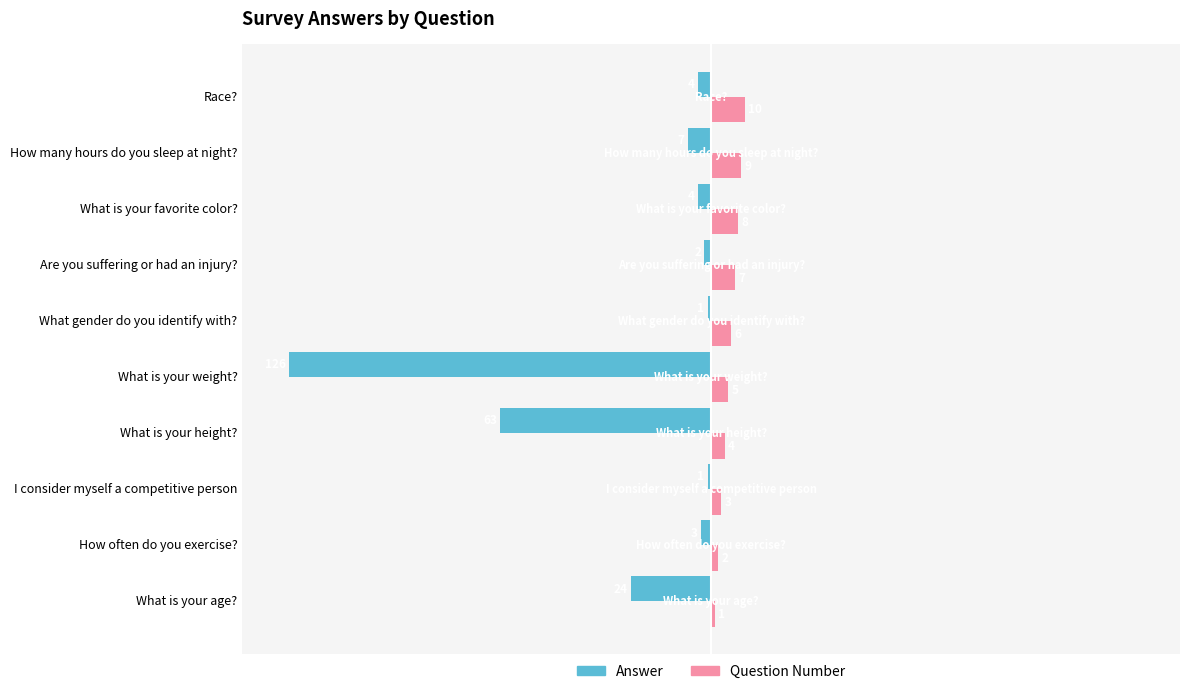

What is the spread (max minus min) of values at What is your height??

67